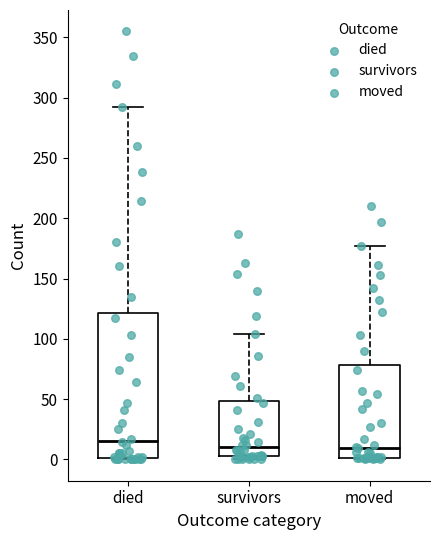

Which box is the tallest, from its lower edge to its upper edge?

died